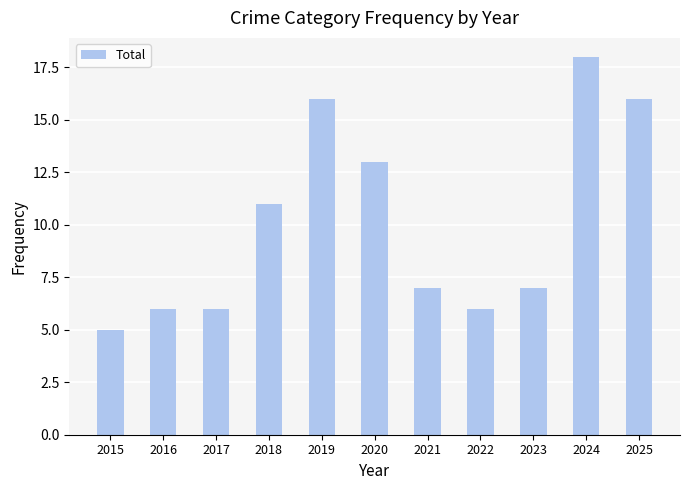

Reading left to right, extract all data points from this chart.

5	6	6	11	16	13	7	6	7	18	16